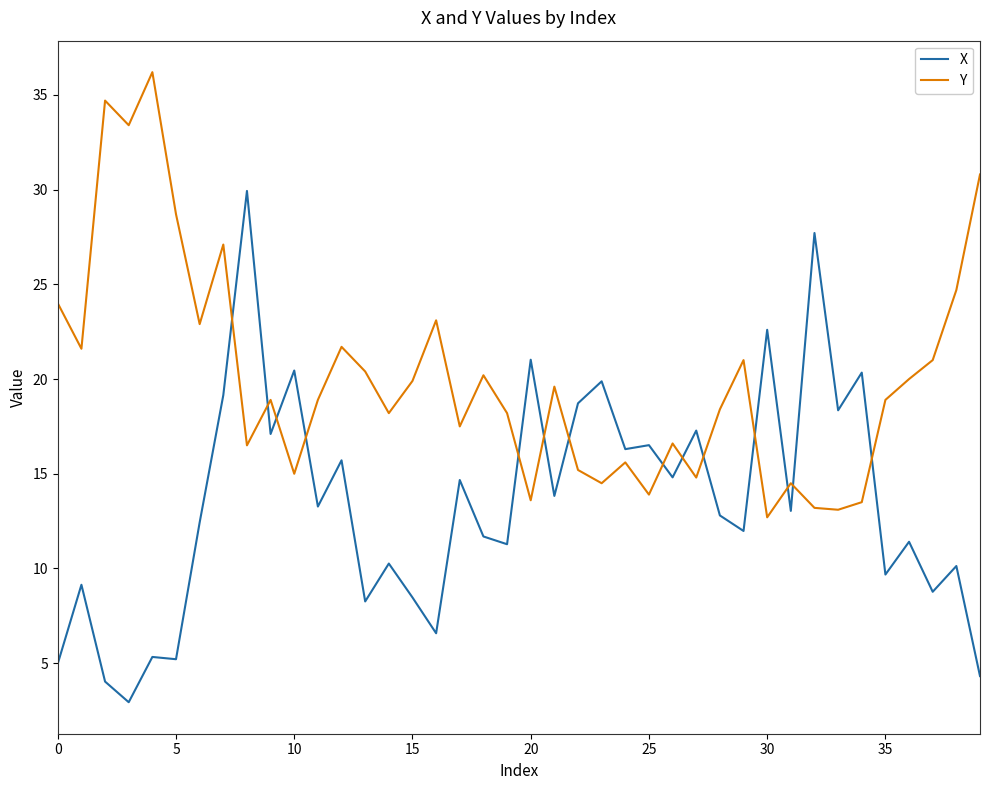

Which series has the widest spread of values?

X